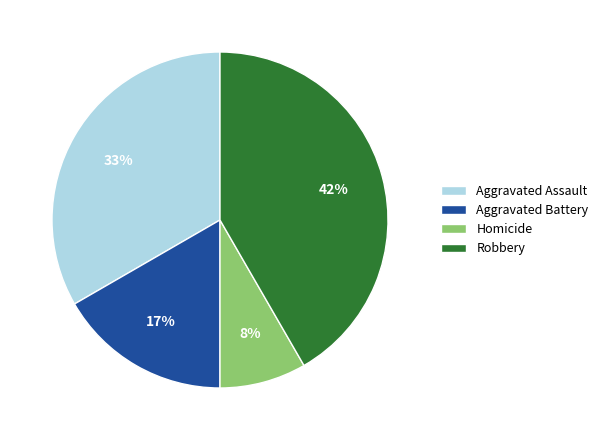

To the nearest percent, what is the average slice percentage?

25%